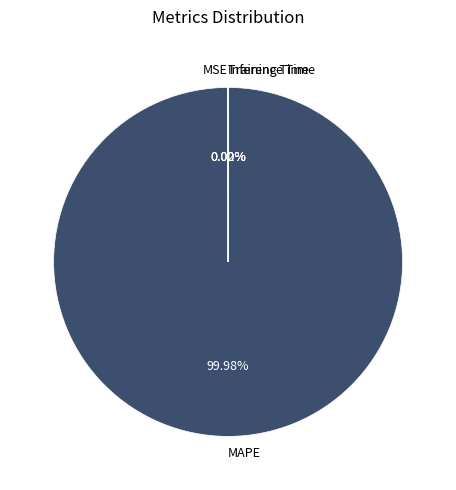

Which category accounts for the majority?

MAPE